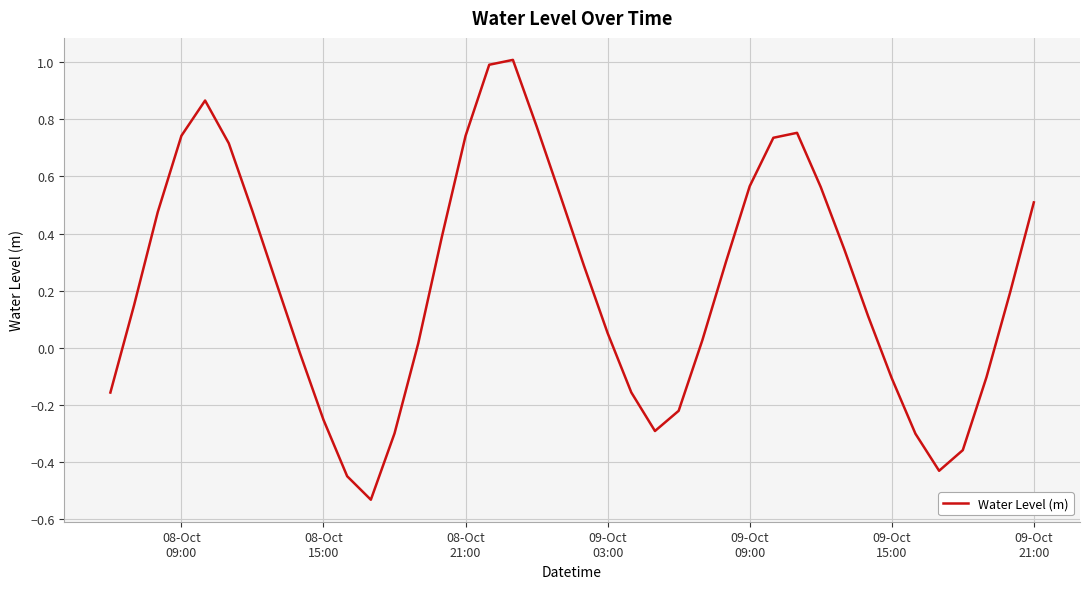

What is the maximum value shown in the chart?

1.0